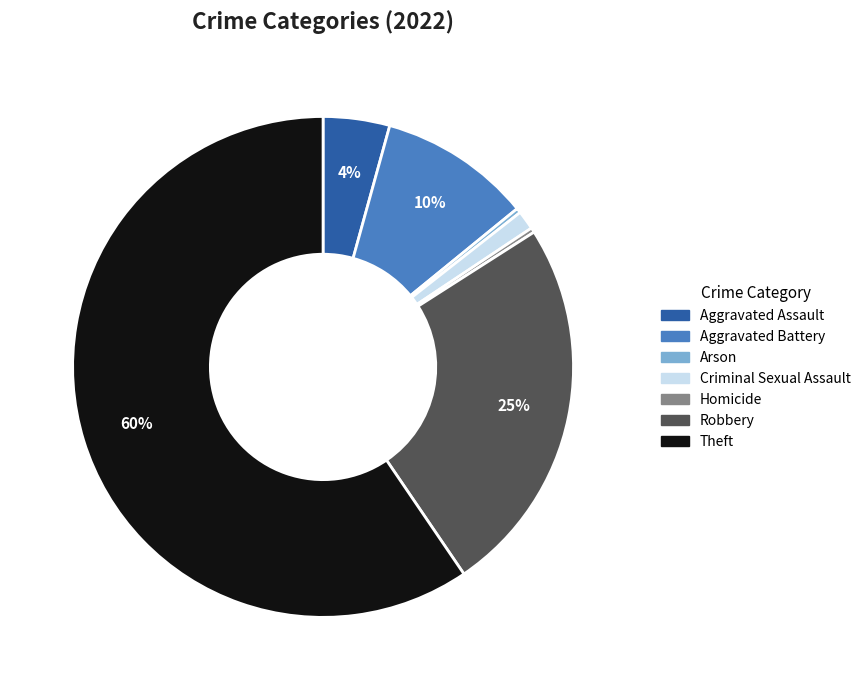

Between Robbery and Aggravated Assault, which is larger?

Robbery